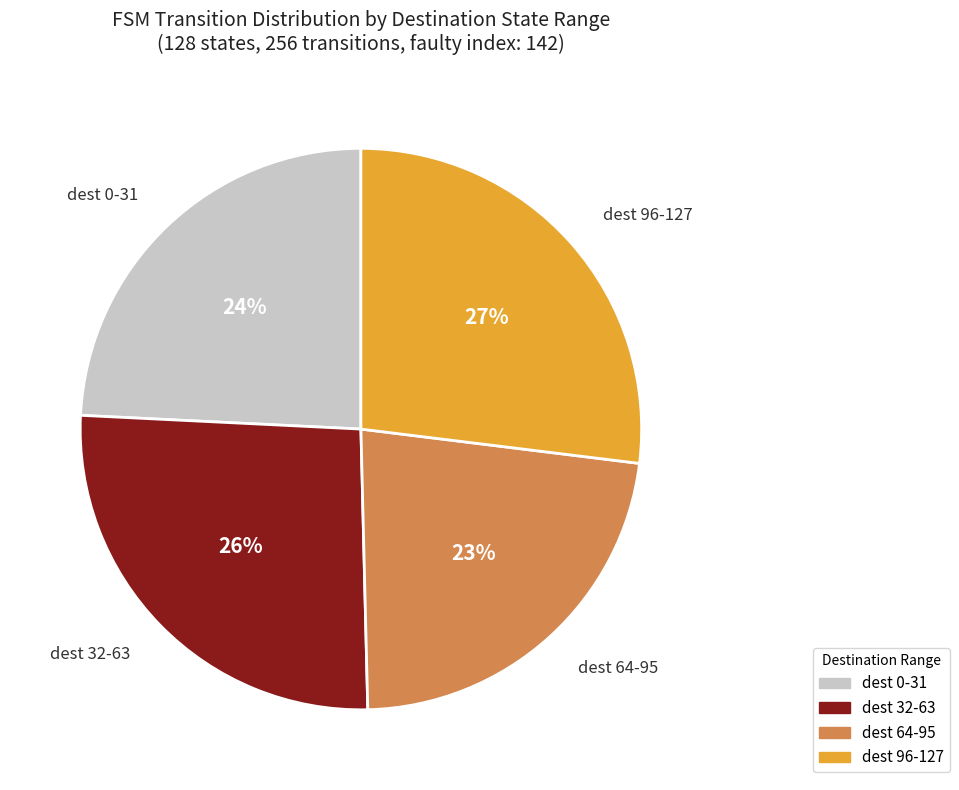

Approximately how many times larger is the value at dest 96-127 compared to dest 32-63?

1.0